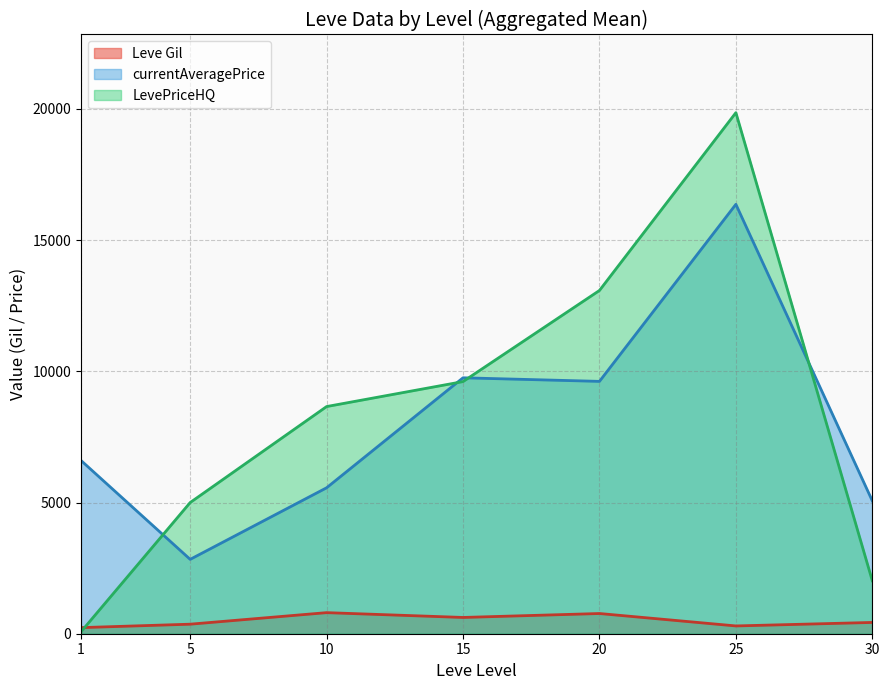

In currentAveragePrice, how many points are lower than both neighbors (excluding endpoints)?

2